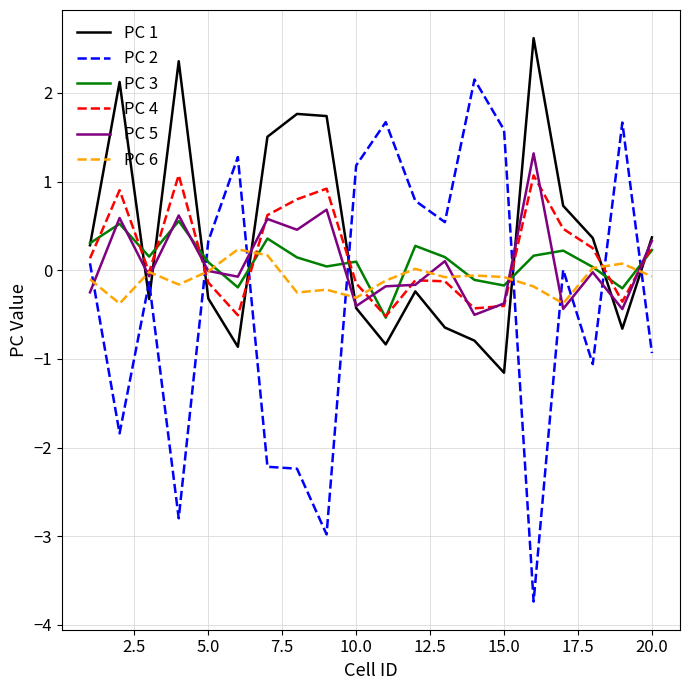

In PC 3, how many points are higher than both neighbors (excluding endpoints)?

6